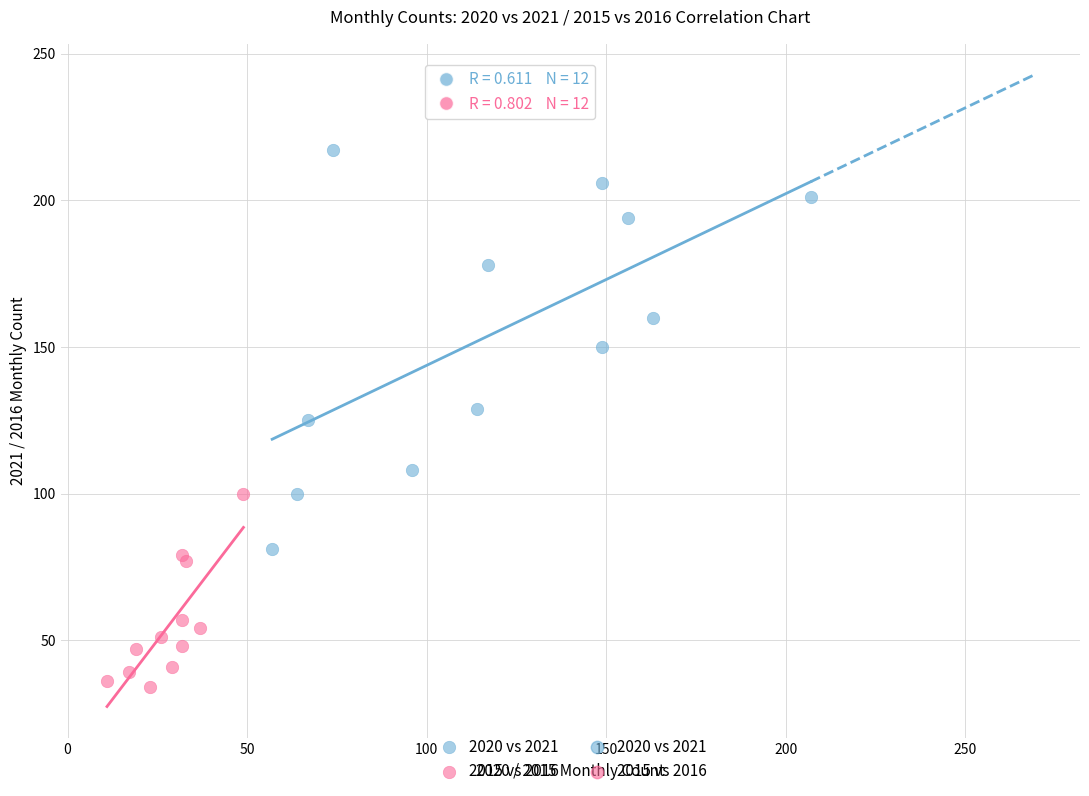

Which series contains the lowest Y value?

2015 vs 2016